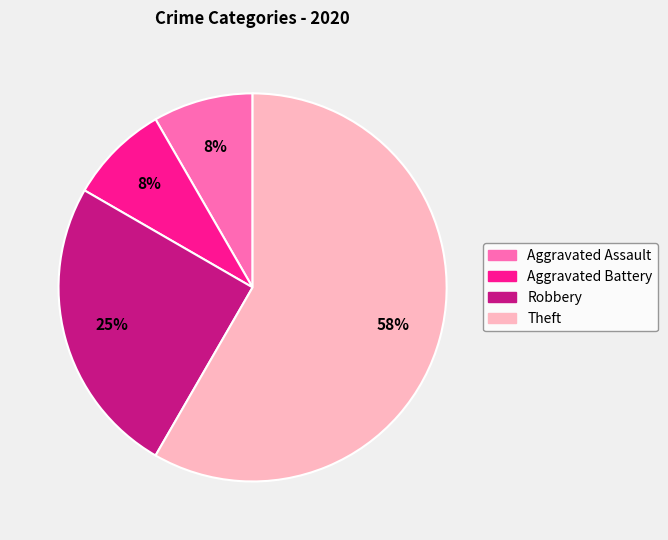

To the nearest percent, what portion does Aggravated Battery represent?

8%